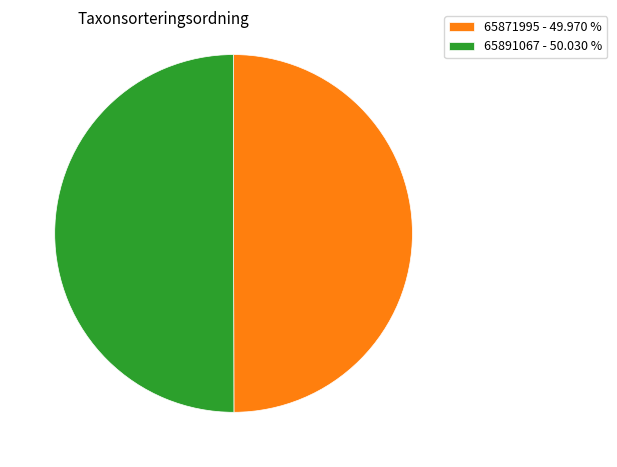

Is the sum of 65871995 - 49.970 % and 65891067 - 50.030 % greater than half?

Yes